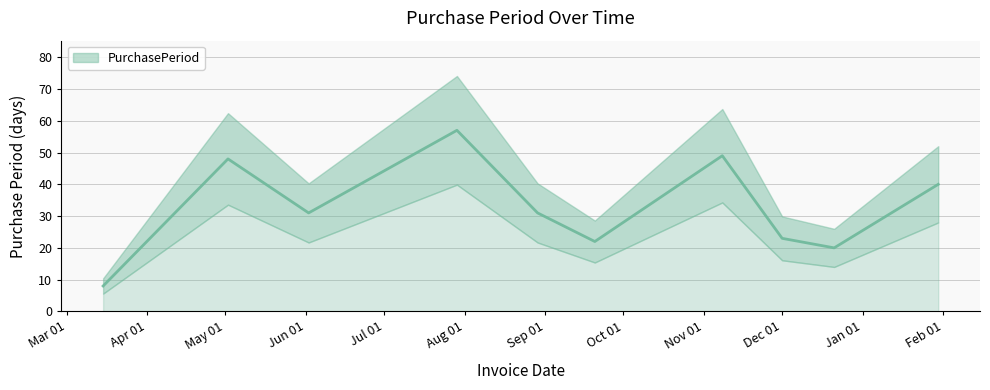

What is the change in value from 2016-05-02 to 2016-06-02?

-17